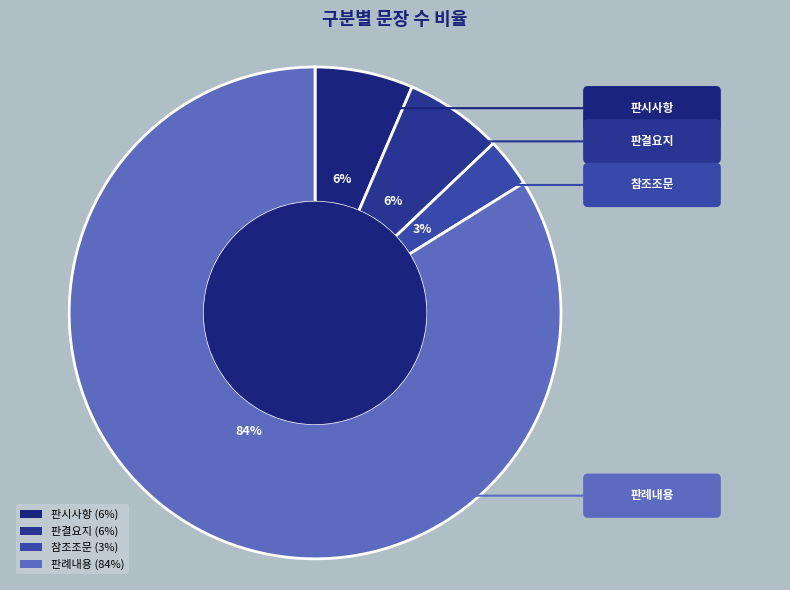

Count the number of slices in the pie.

4